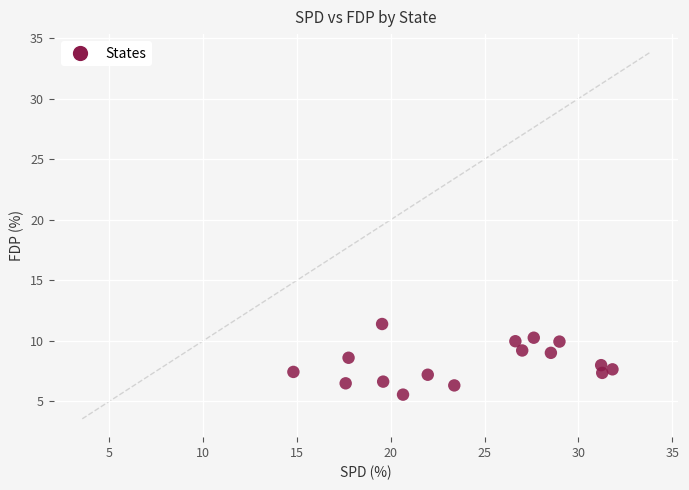

What is the range of Y values (max minus min)?

5.8